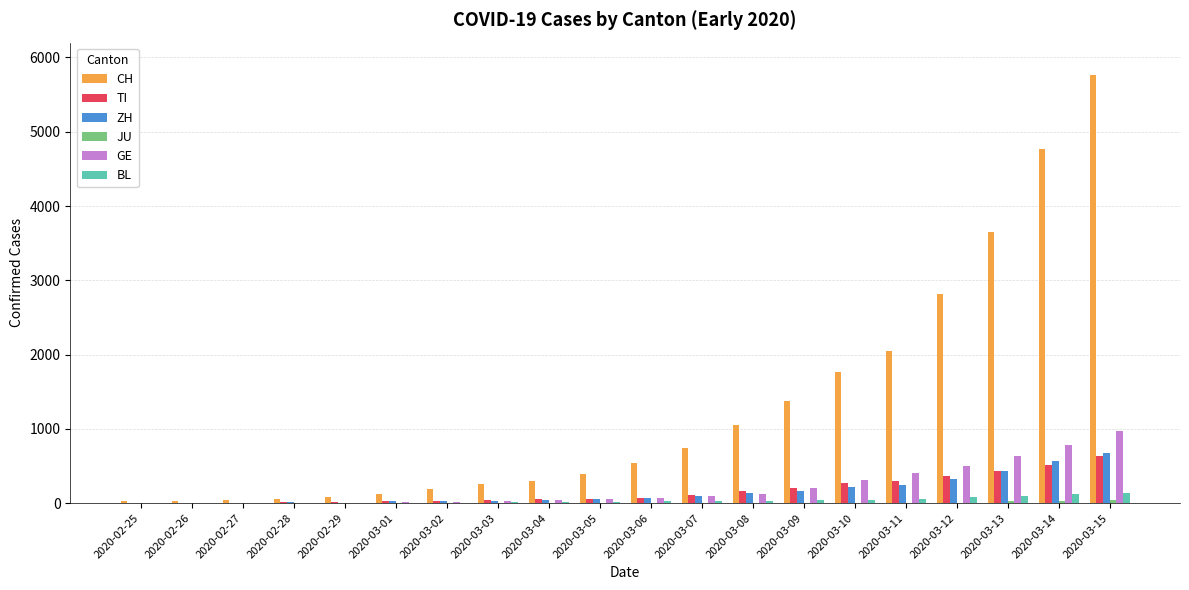

Which series has the largest total across all categories?

CH